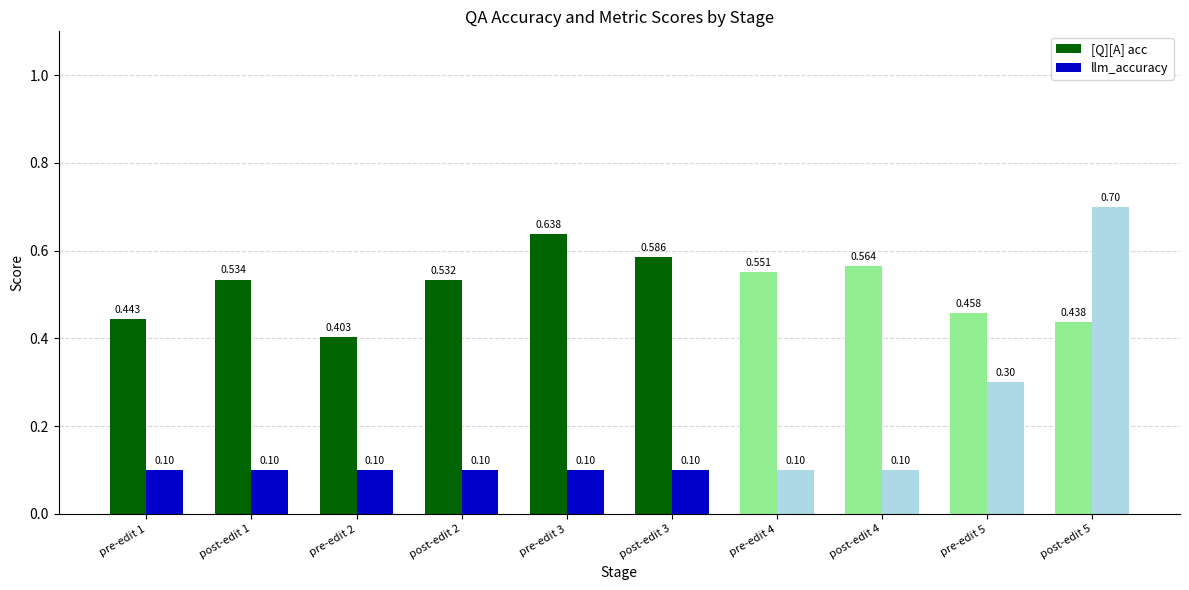

Is the value of llm_accuracy at post-edit 3 greater than the value of [Q][A] acc at post-edit 2?

No